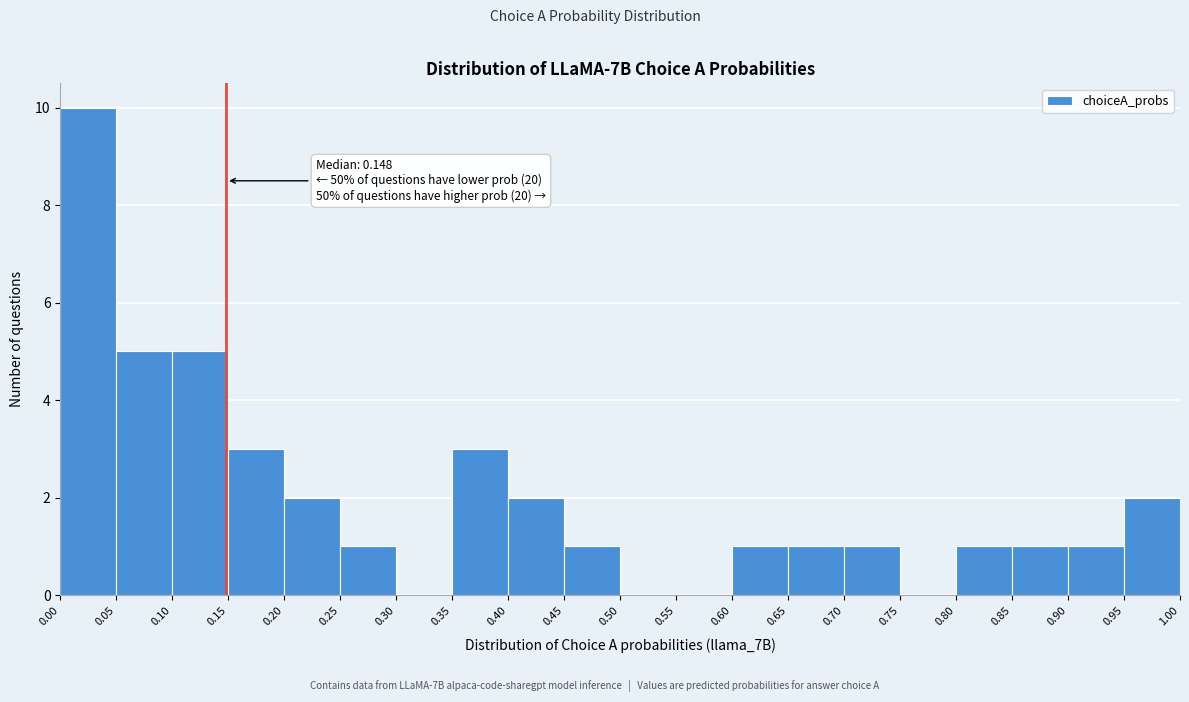

Over which range of the x-axis is the bar tallest?

0.00 to 0.05